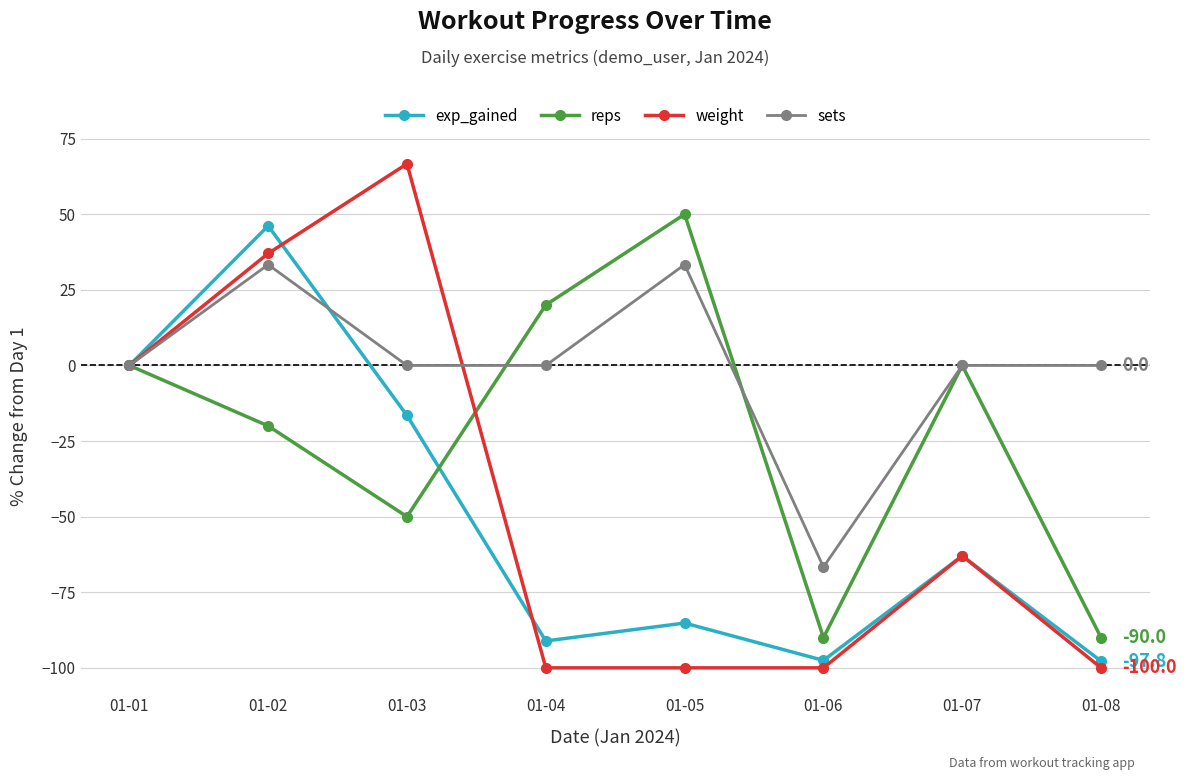

Which series changed the most between 01-04 and 01-06?

reps